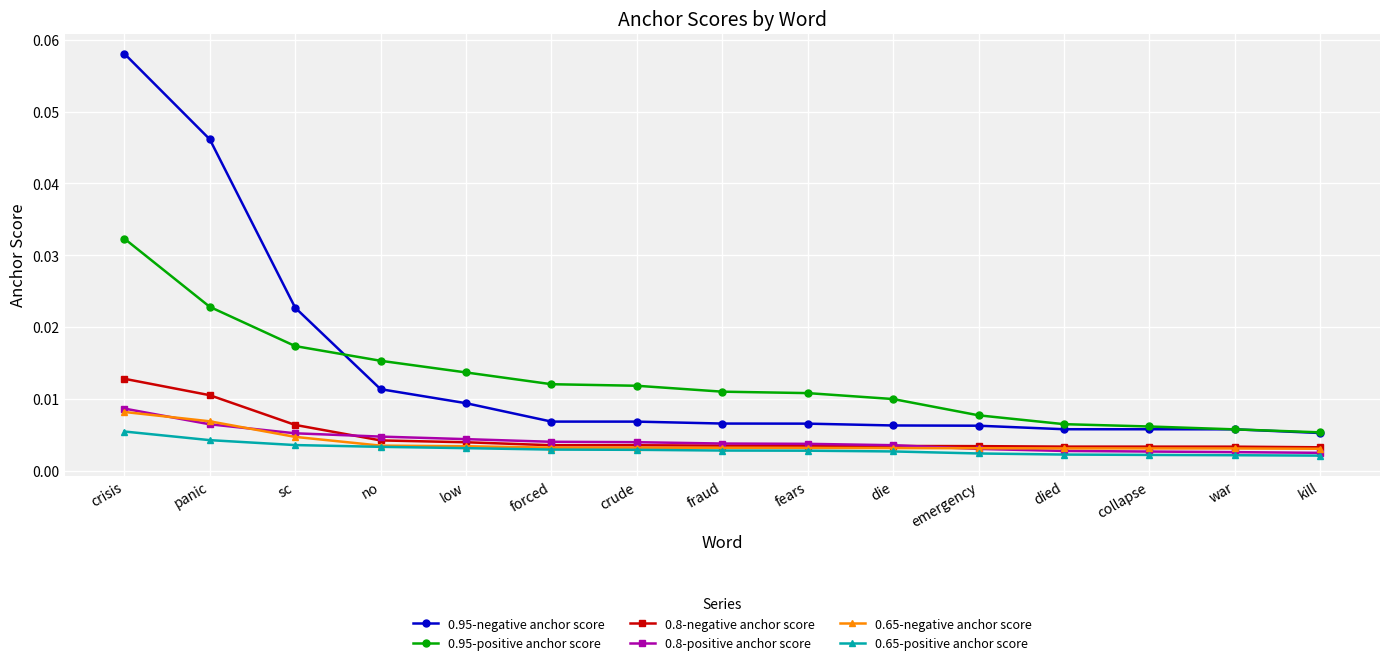

True or false: 0.8-negative anchor score and 0.95-positive anchor score cross at least once.

False